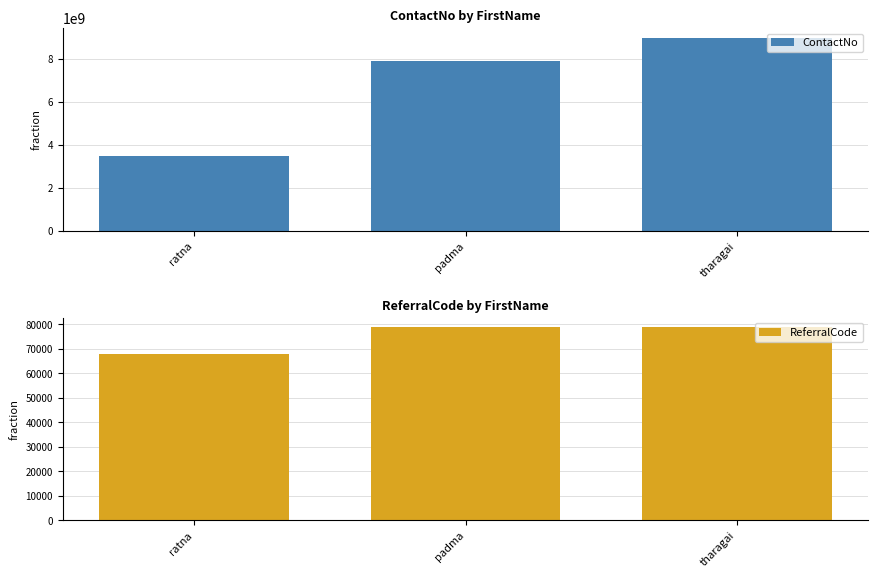

Is the value of ContactNo at tharagai greater than the value of ReferralCode at padma?

Yes